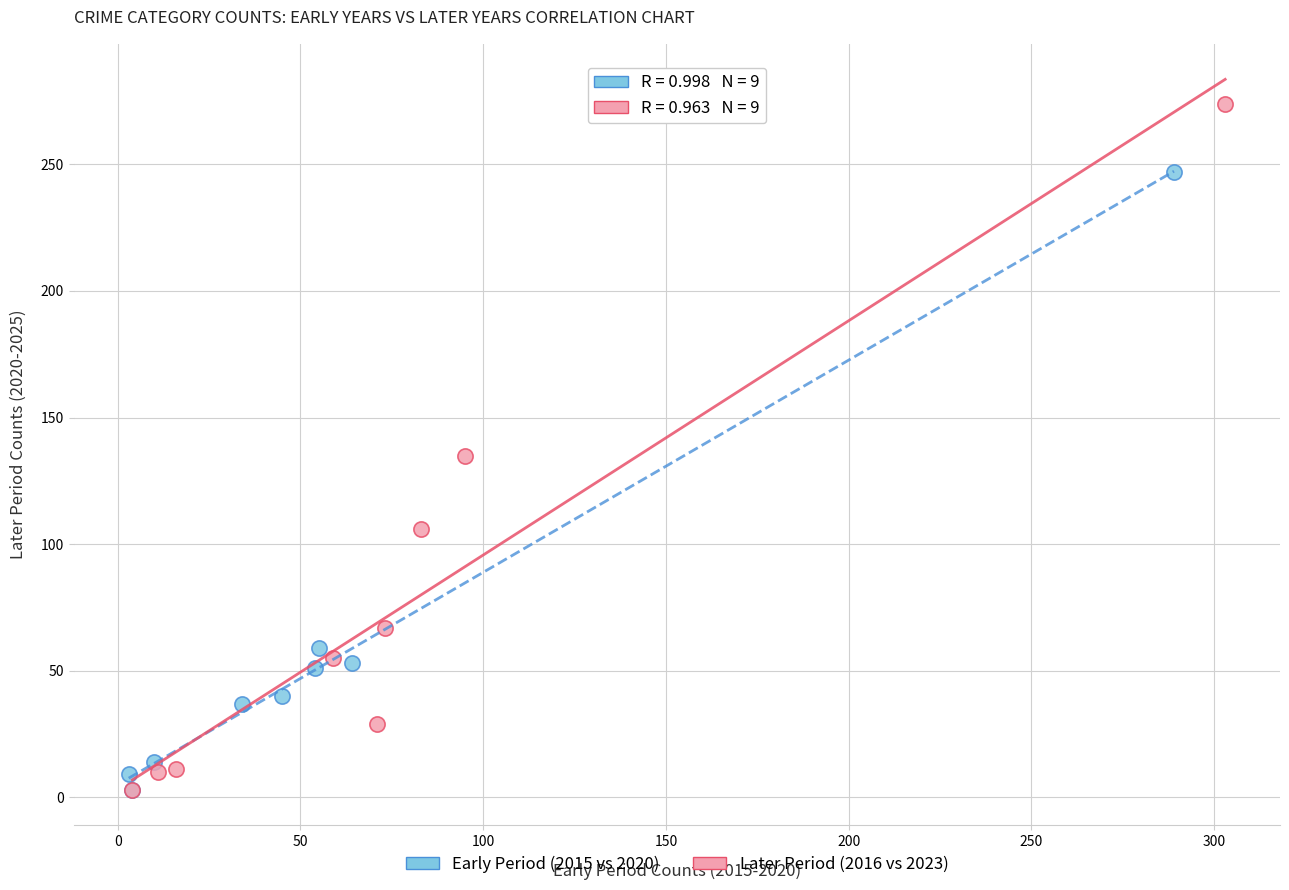

Which series has the largest Y range (max minus min)?

Later Period (2016 vs 2023)